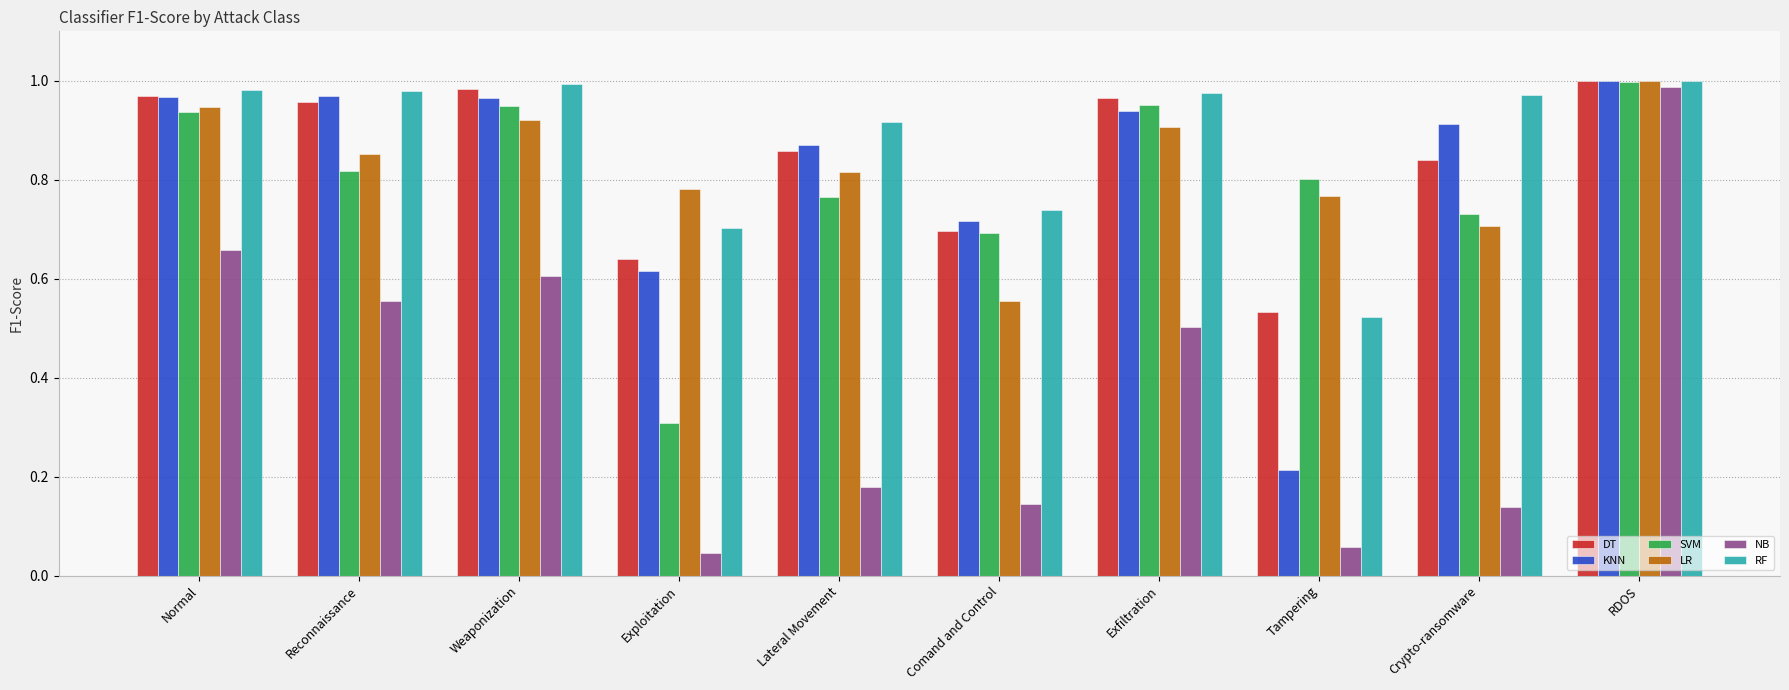

Where is KNN nearest to the value 0?

Tampering